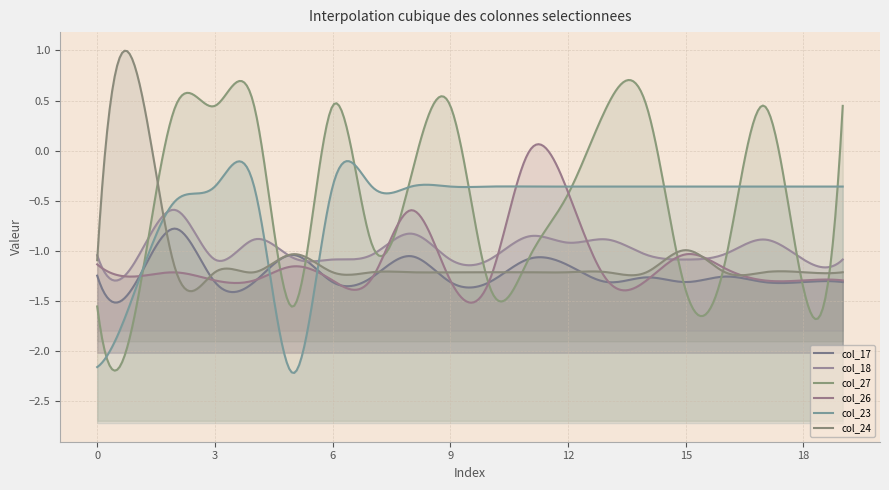

What is the spread (max minus min) of values at 10?

1.0